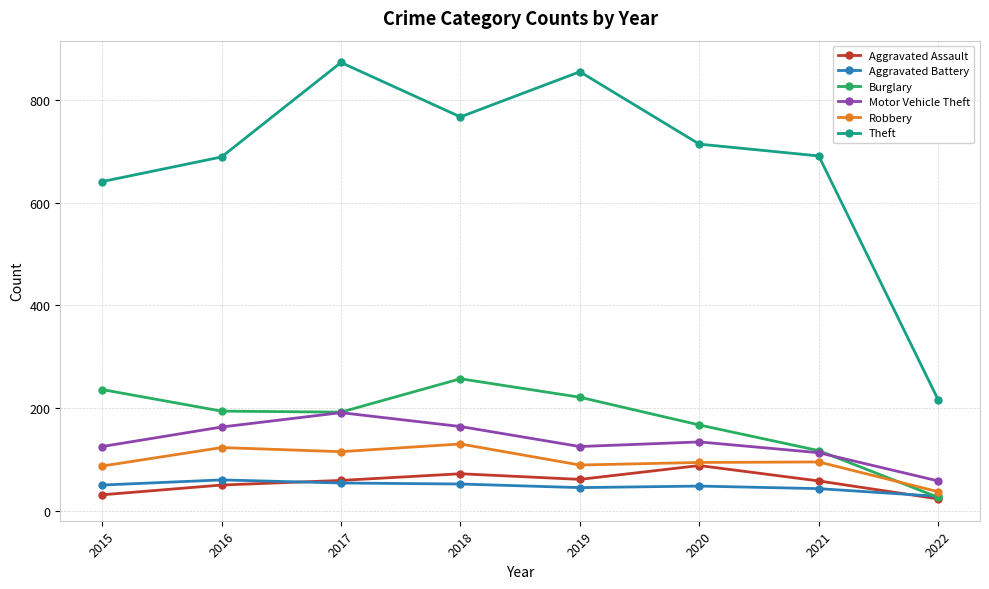

Which series has the largest total across all categories?

Theft